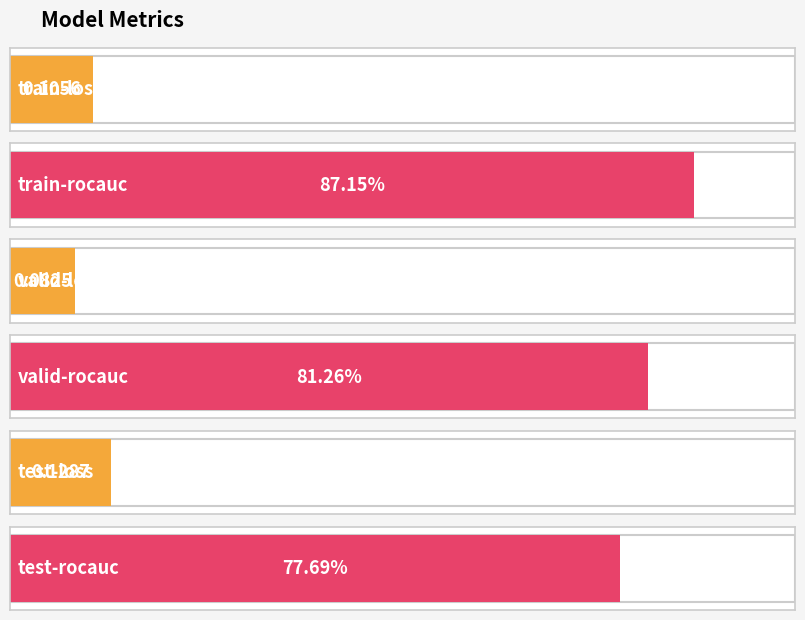

List the labels in order of value, largest first.

train-rocauc, valid-rocauc, test-rocauc, test-loss, train-loss, valid-loss